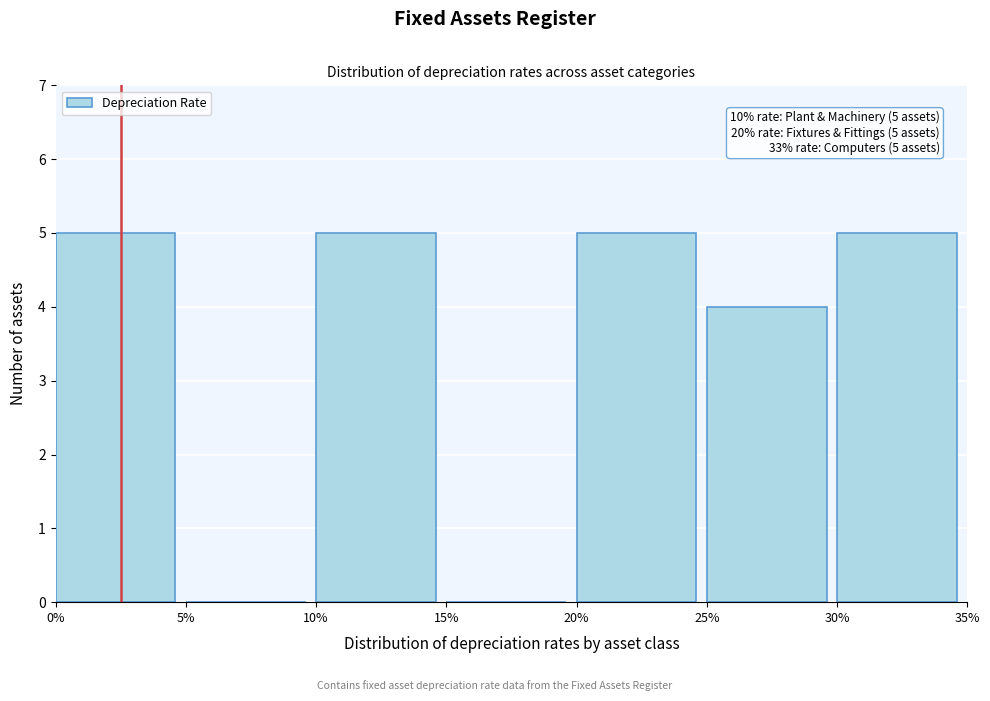

Reading left to right, what are all the values shown in this chart?

0%=5	5%=0	10%=5	15%=0	20%=5	25%=4	30%=5